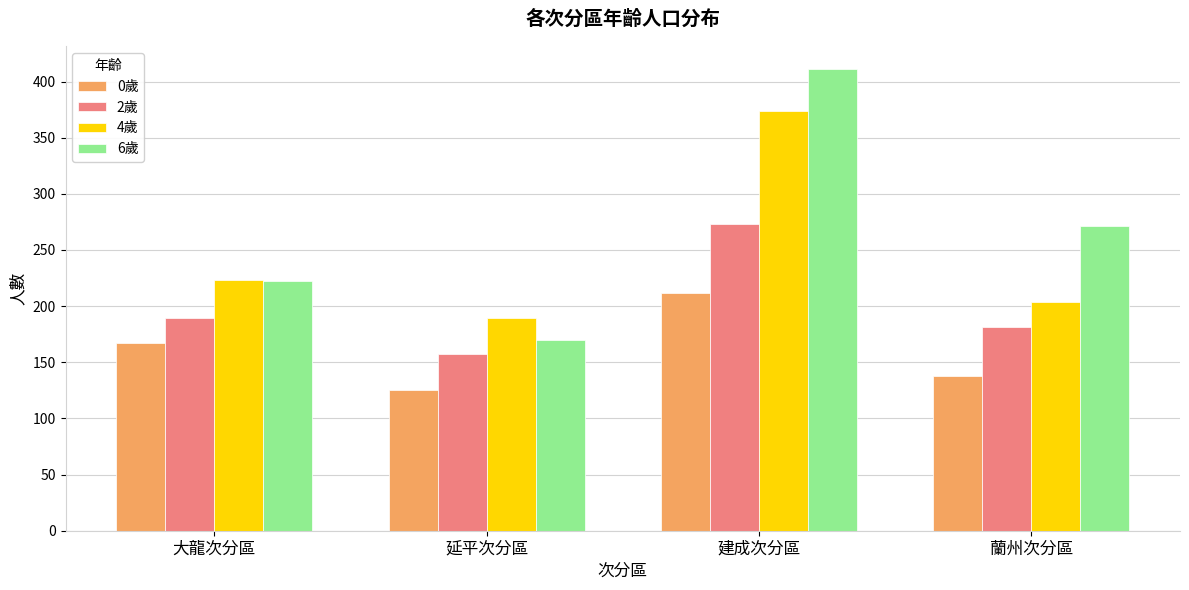

Rank the series by their maximum value, from lowest to highest.

0歲, 2歲, 4歲, 6歲